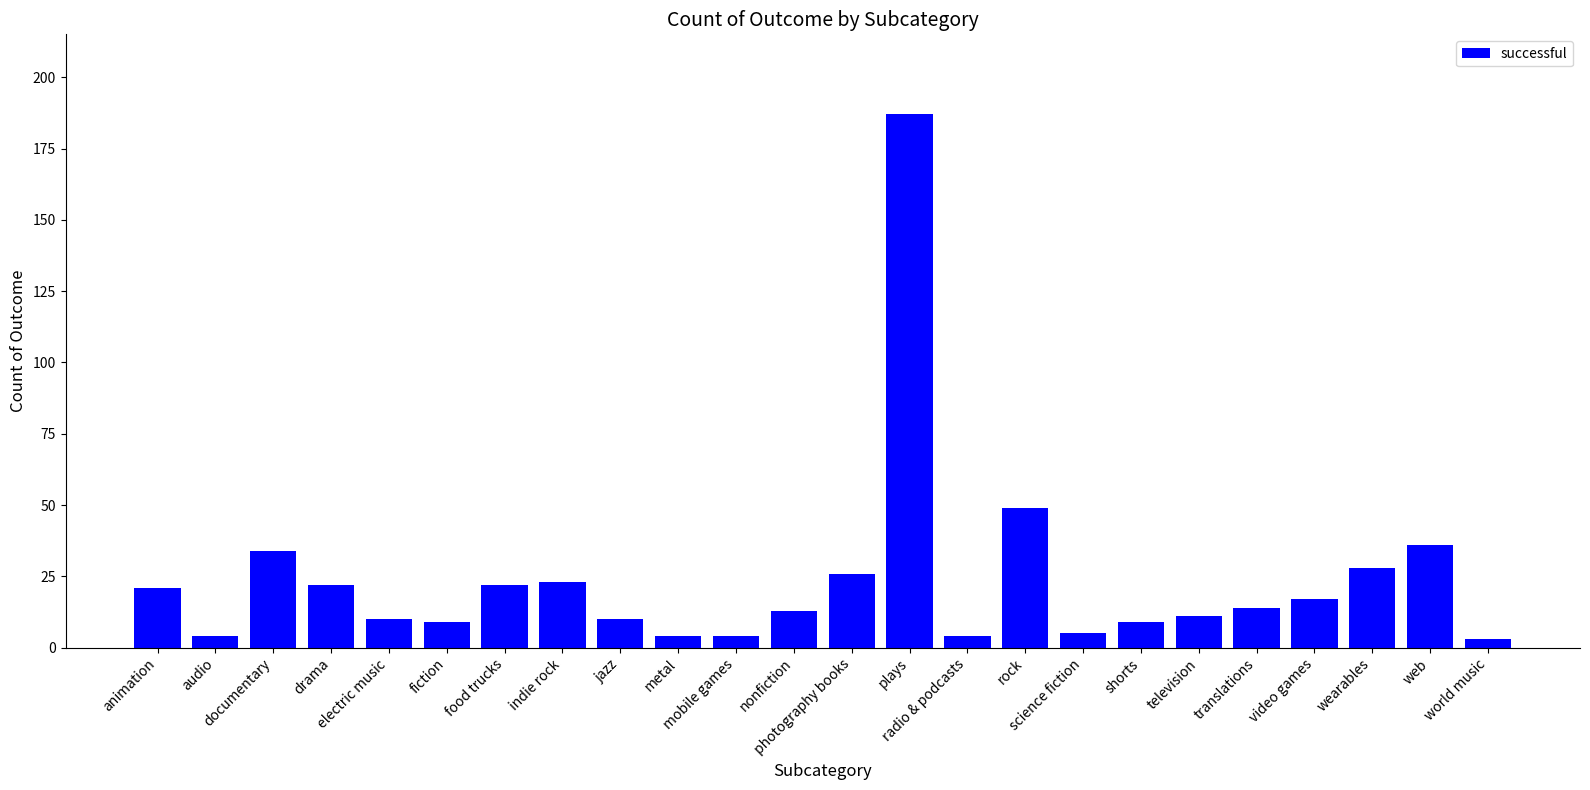

Reading left to right, transcribe all the data shown in this chart.

21	4	34	22	10	9	22	23	10	4	4	13	26	187	4	49	5	9	11	14	17	28	36	3